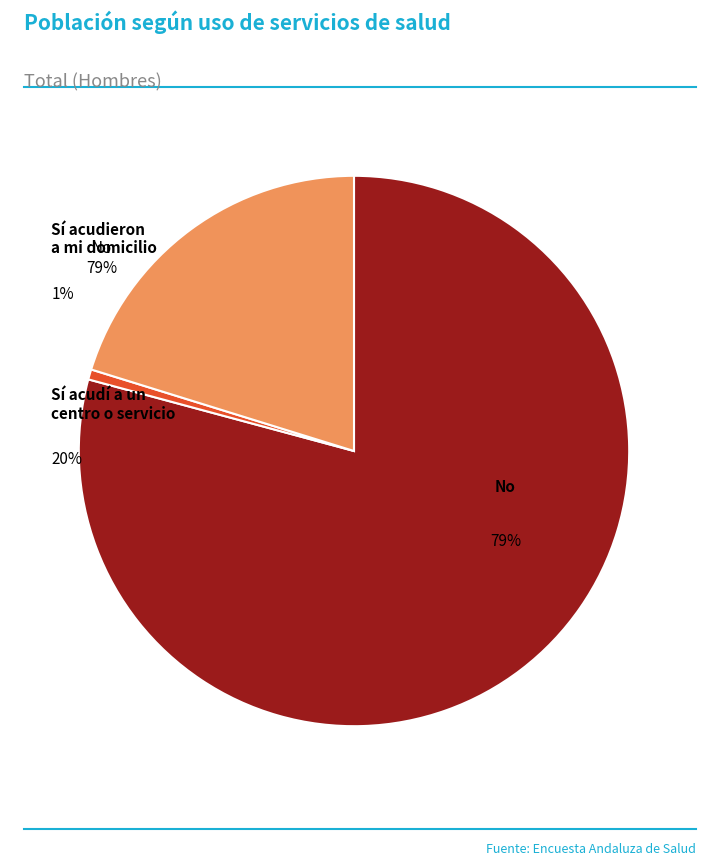

What is the largest slice in the pie chart?

No